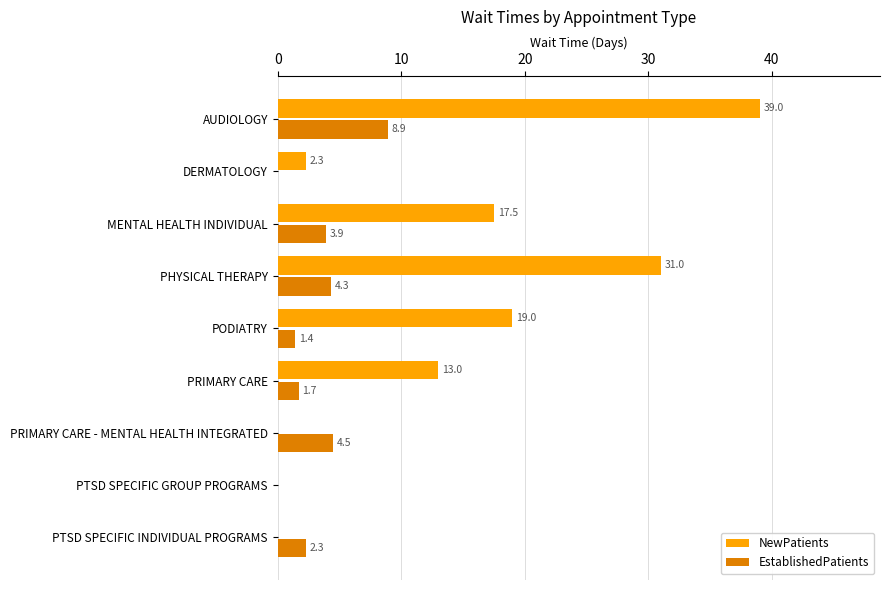

Where is NewPatients nearest to the value 19?

PODIATRY